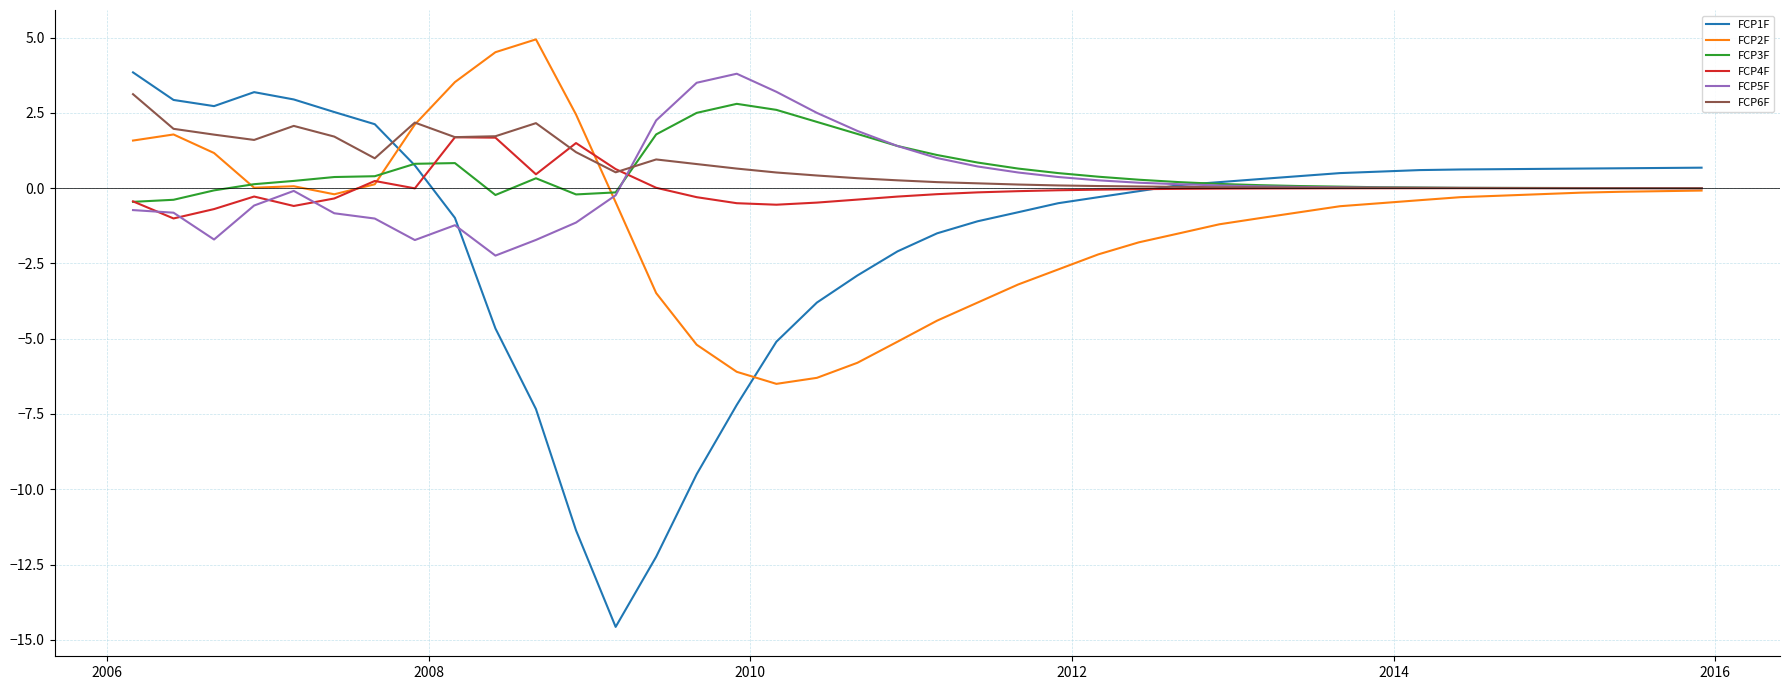

What are all the series names shown in the legend?

FCP1F, FCP2F, FCP3F, FCP4F, FCP5F, FCP6F